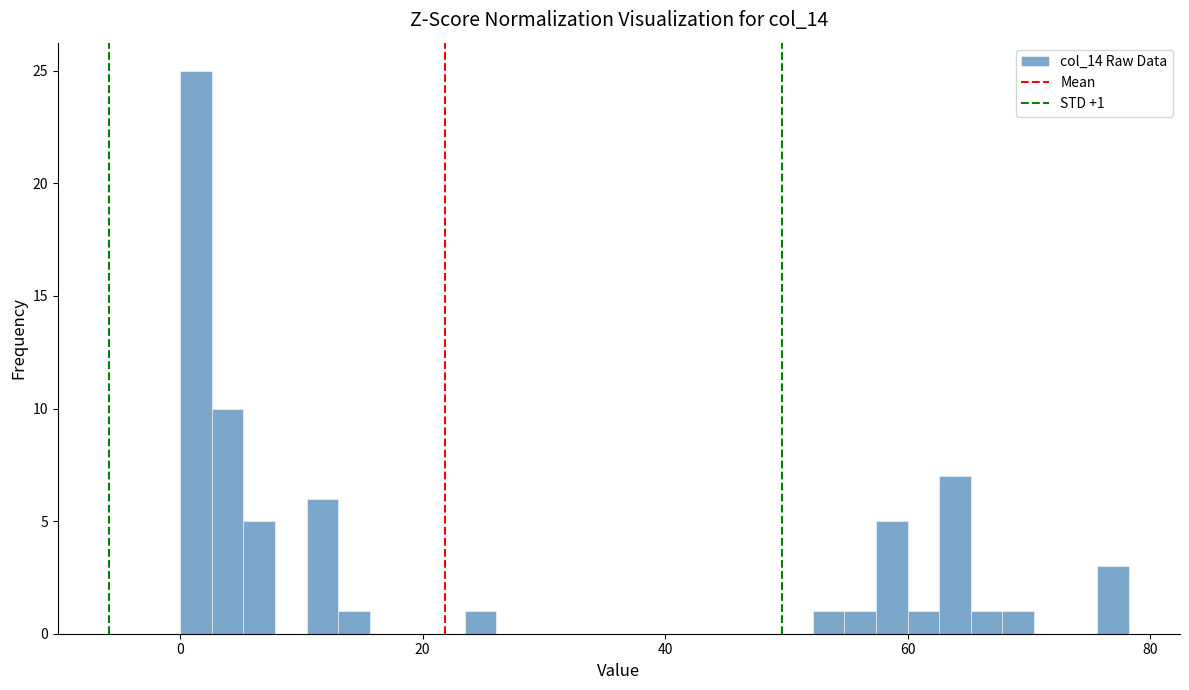

Around what value on the x-axis is the tallest bar? Give the approximate position of its centre, as read against the axis.

2